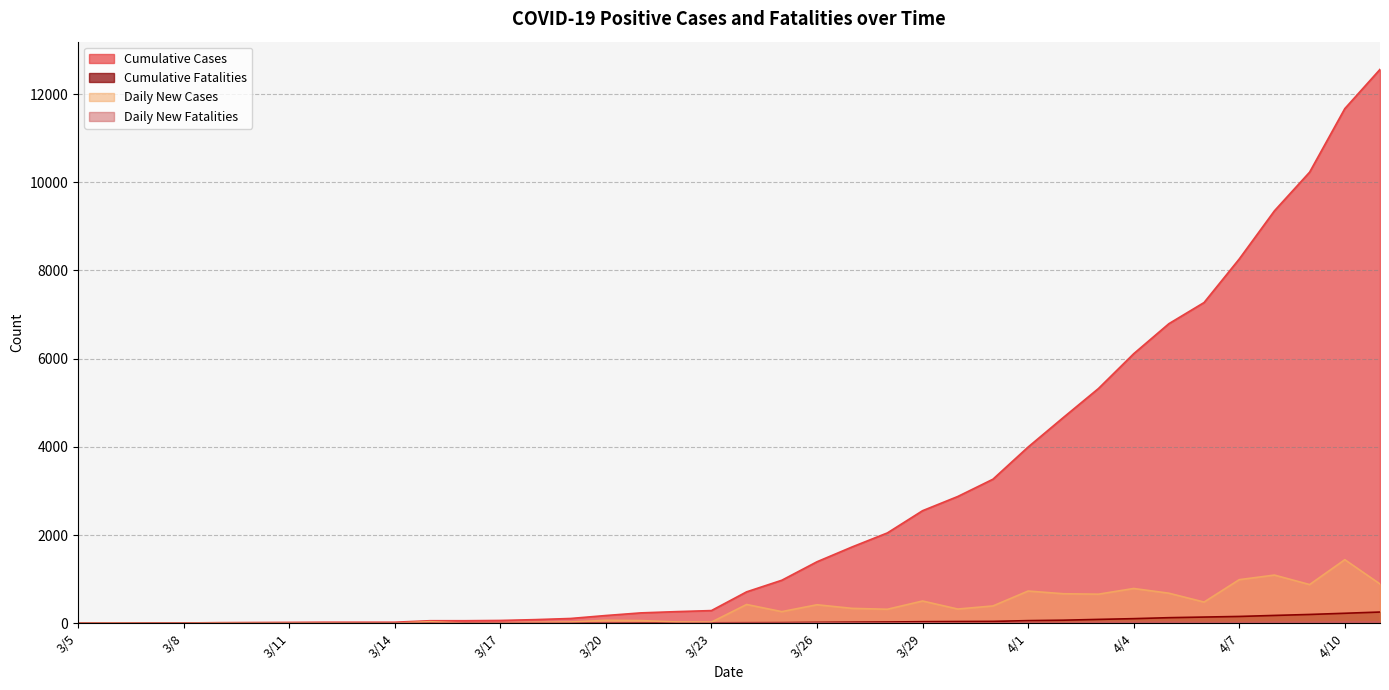

Does the chart have visible grid lines?

Yes